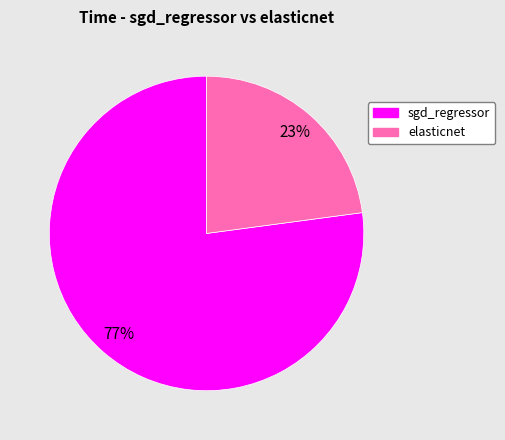

Which category has the biggest portion of the pie?

sgd_regressor